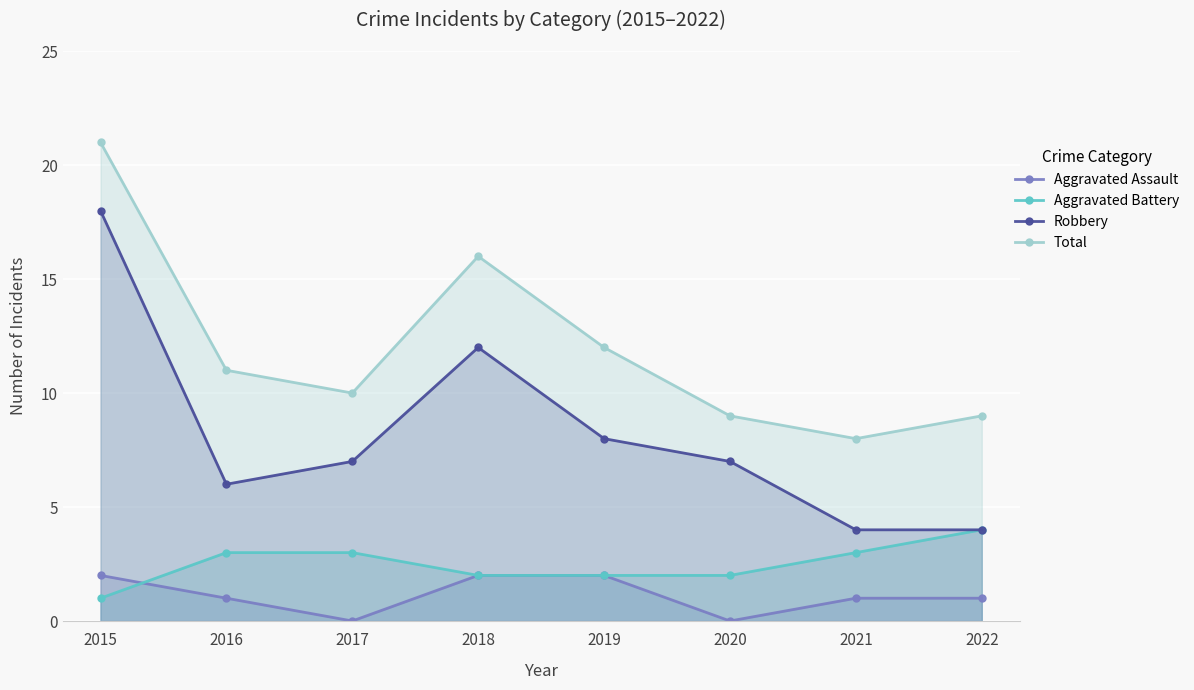

Which label corresponds to the smallest value in the chart?

2017